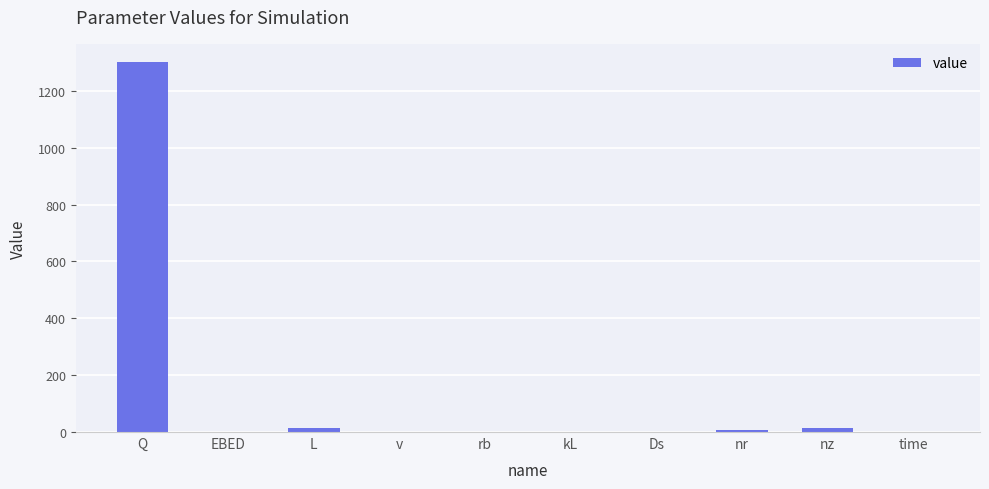

The value at Q is 1300.0. True or false?

True